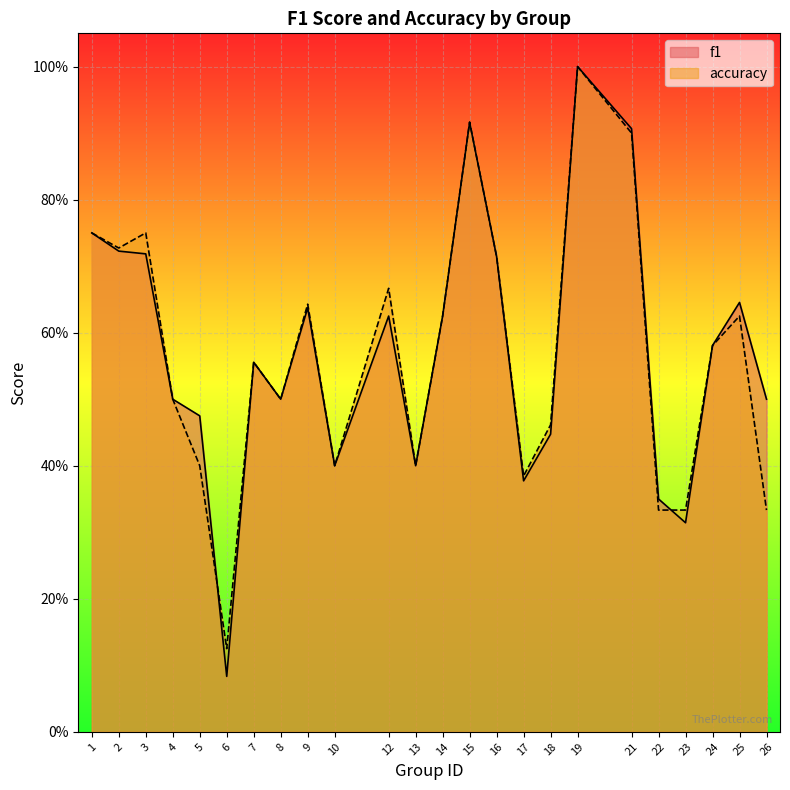

What is the difference between the f1 values at 17 and 21?

0.5